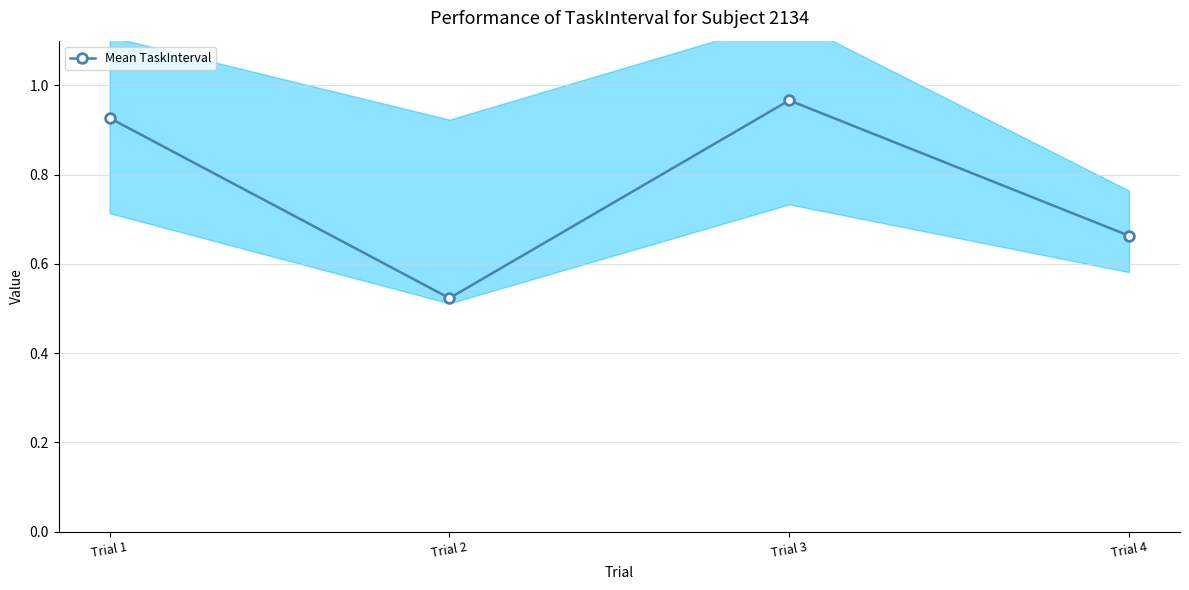

What is the value of the 2nd point from the left?

0.5